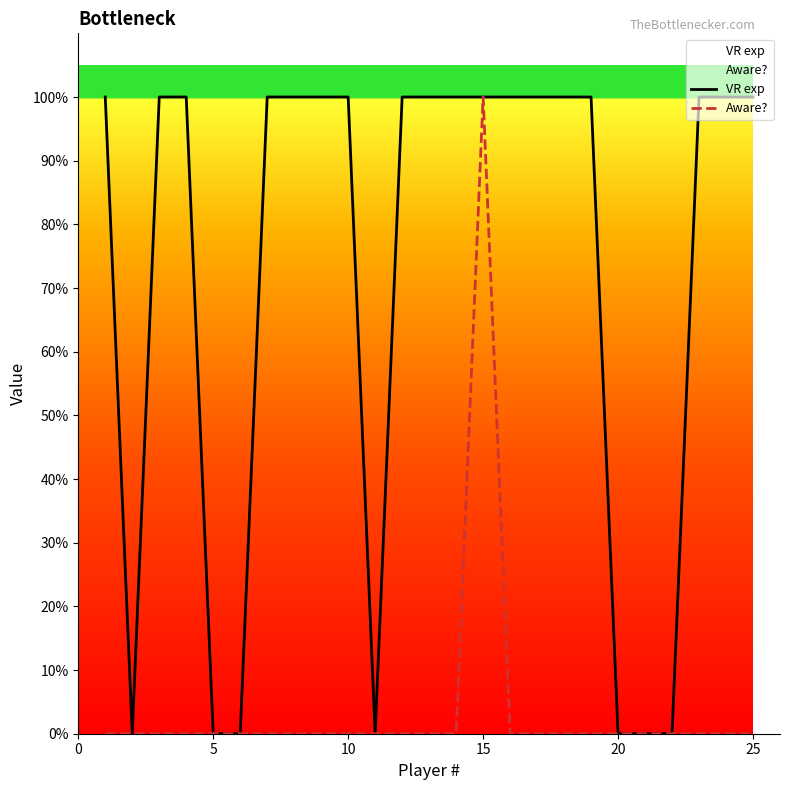

Which series has the largest total across all categories?

VR exp